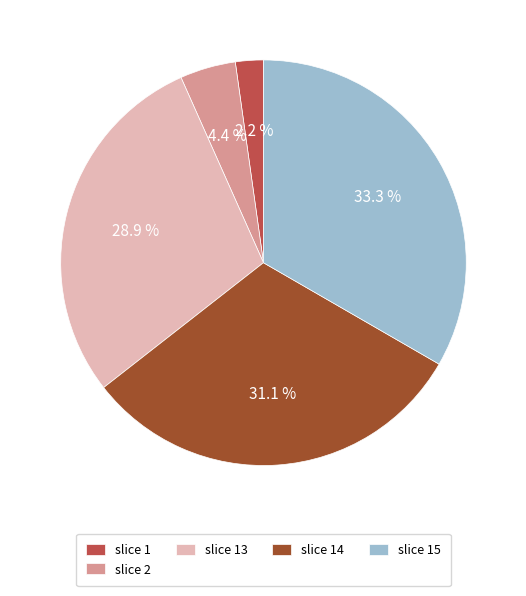

Is there a majority slice in this chart?

No